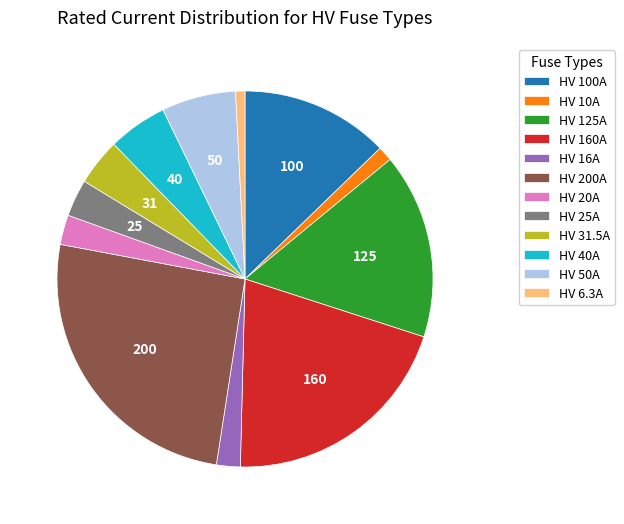

The HV 20A slice represents 12% of the pie. True or false?

False